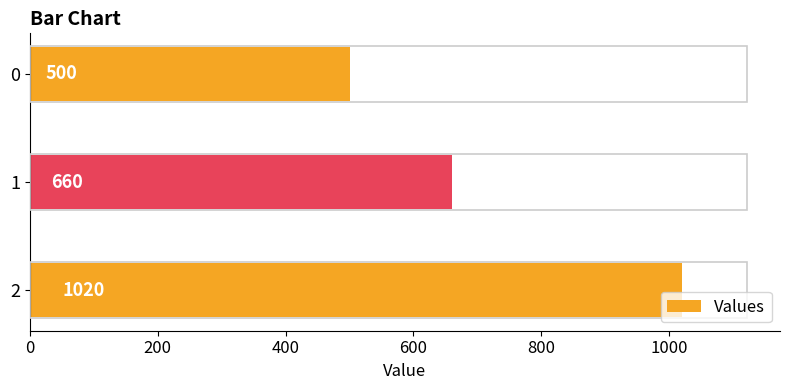

Approximately how many times larger is the value at 0 compared to 2?

0.5